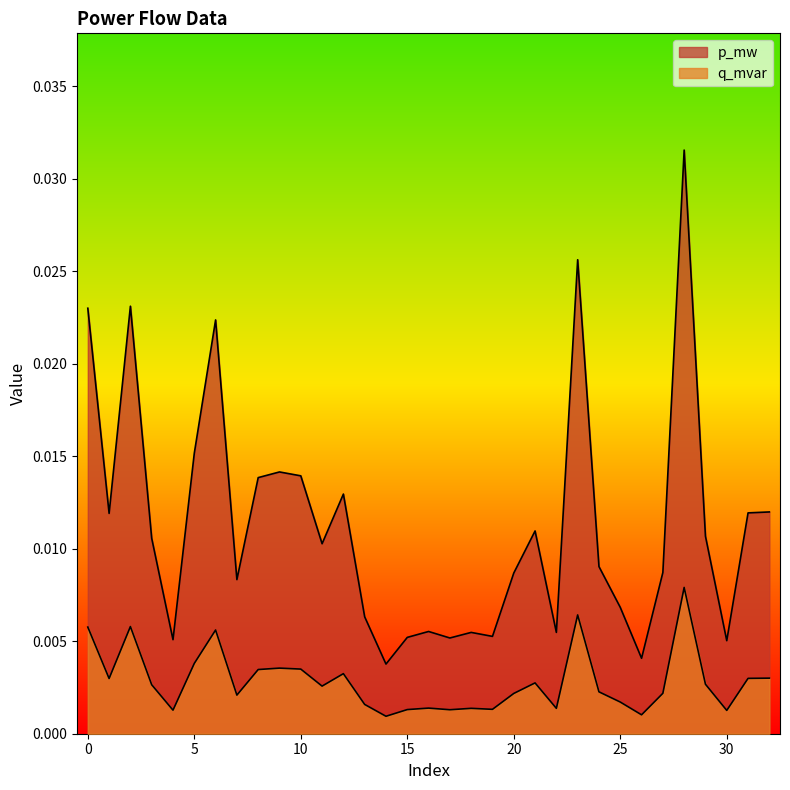

The value of p_mw at 25 is 0.0. True or false?

False